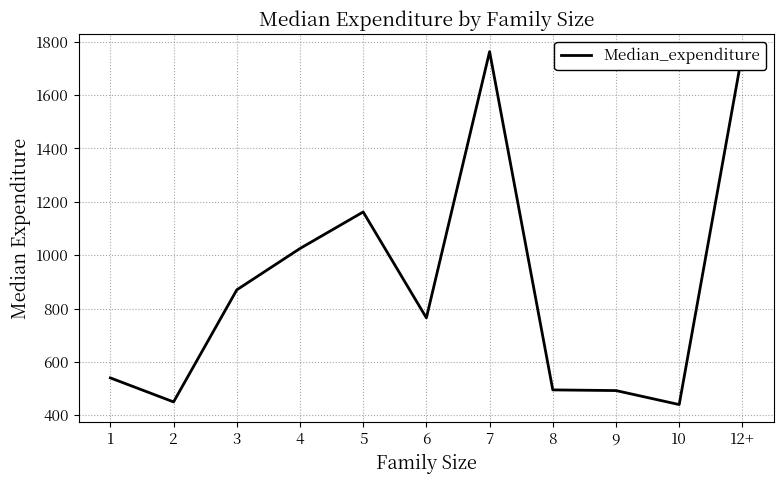

What is the difference between the maximum and minimum values?

1323.0